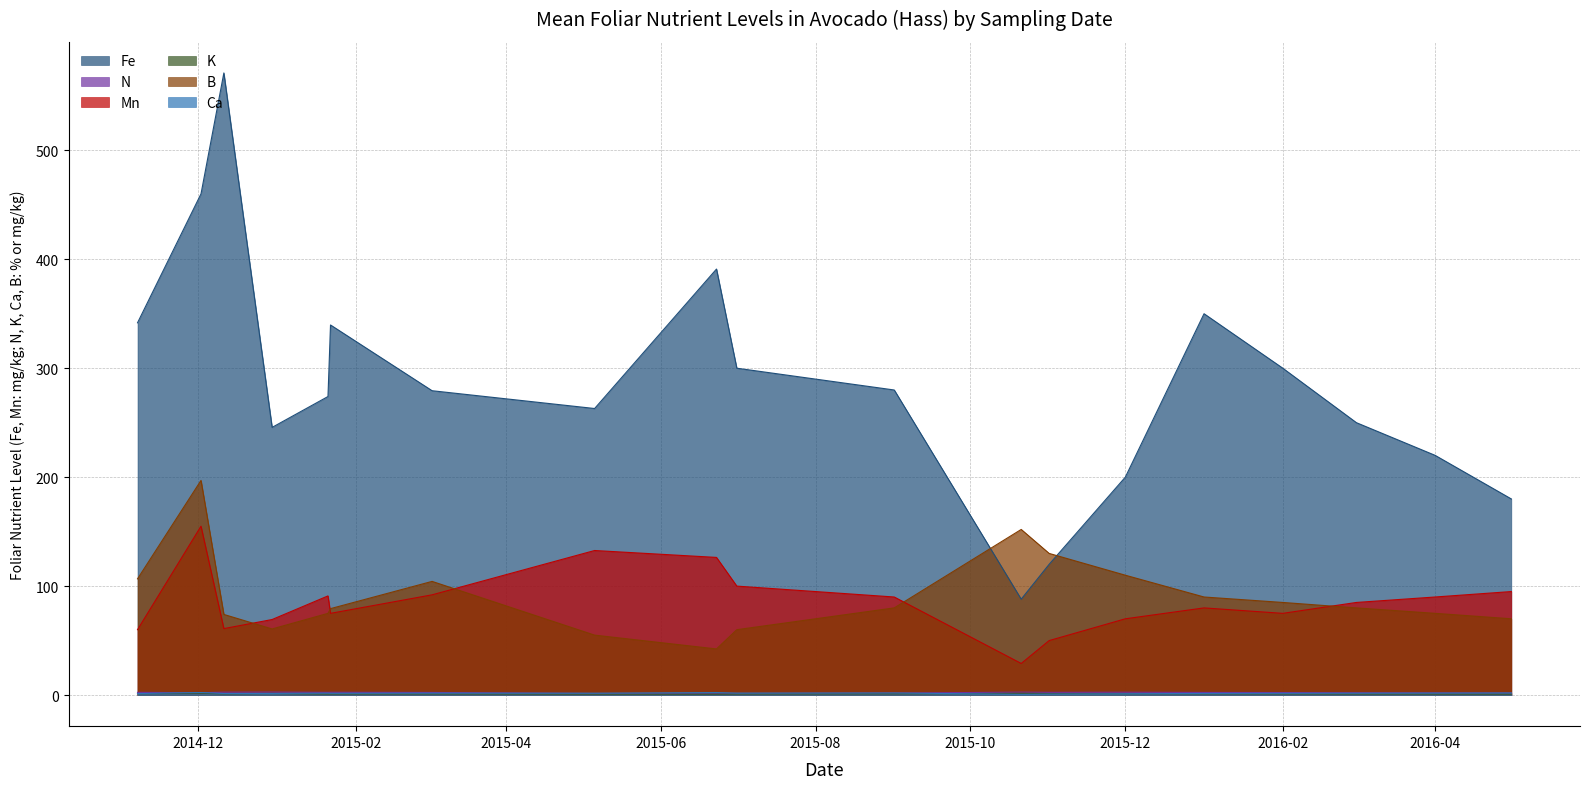

Does the chart have visible grid lines?

Yes